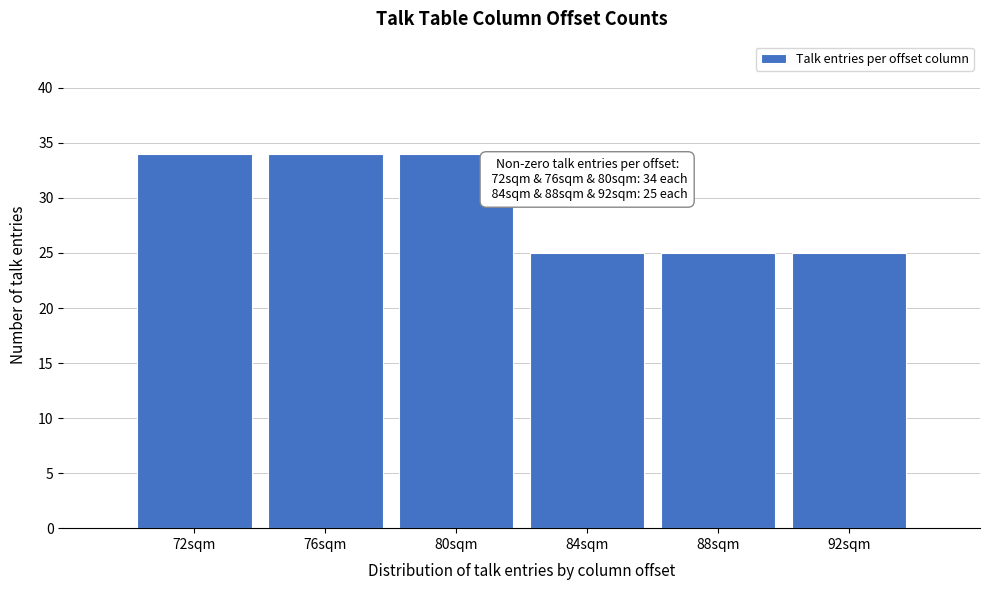

Reading left to right, what are all the values shown in this chart?

34	34	34	25	25	25